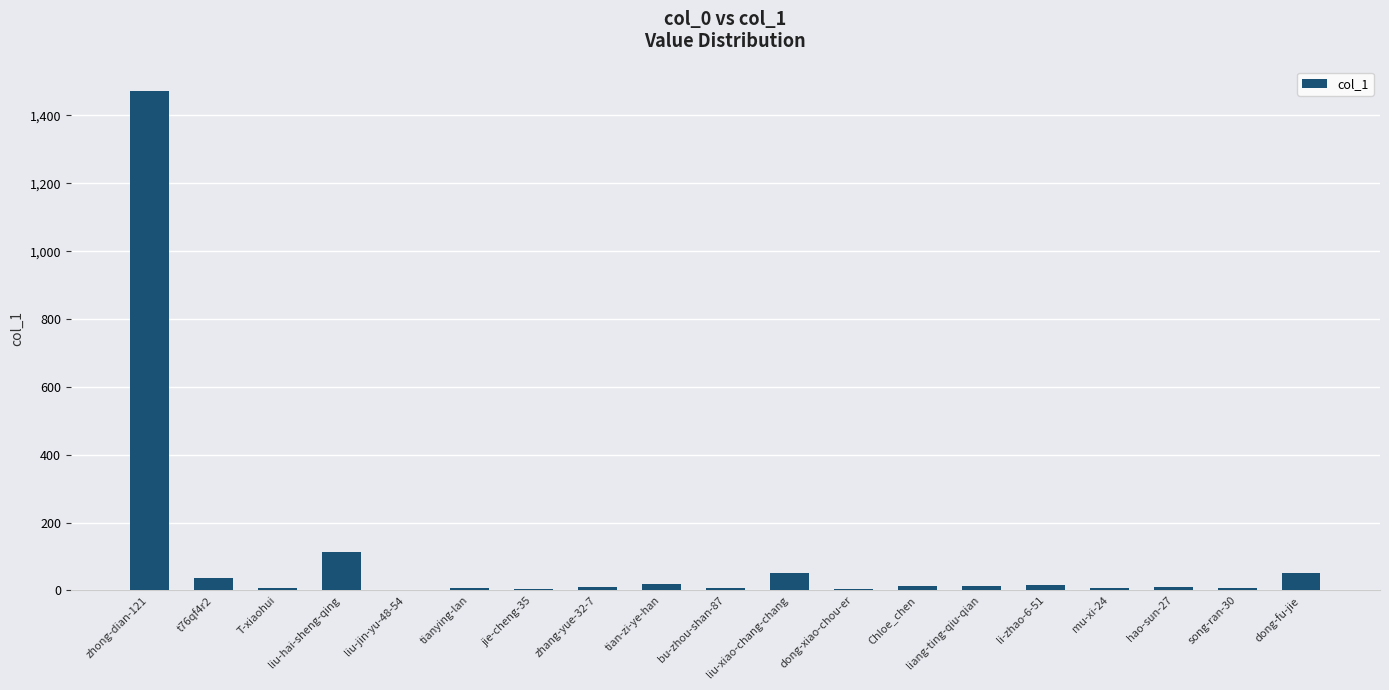

What is the greatest value displayed?

1471